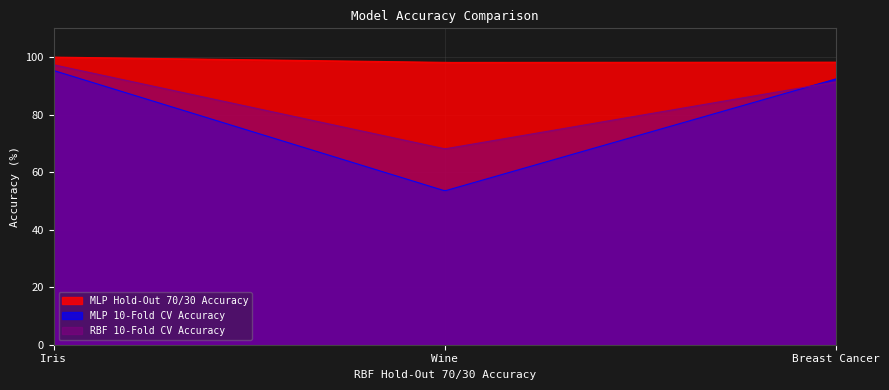

Reading left to right, transcribe all the data shown in this chart.

MLP Hold-Out 70/30 Accuracy: Iris=100.0	Wine=98.1	Breast Cancer=98.2
MLP 10-Fold CV Accuracy: Iris=95.3	Wine=53.5	Breast Cancer=92.4
RBF 10-Fold CV Accuracy: Iris=97.3	Wine=68.1	Breast Cancer=91.4